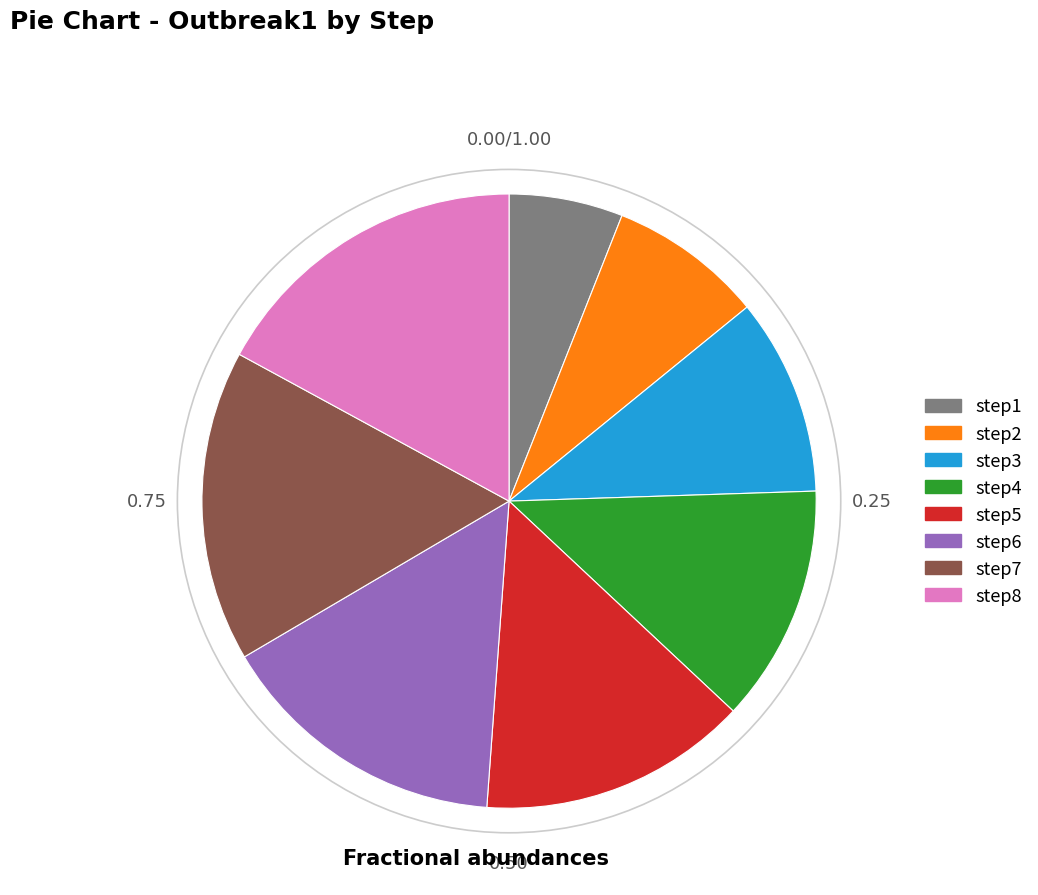

Rank the categories by value from highest to lowest.

step8, step7, step6, step5, step4, step3, step2, step1